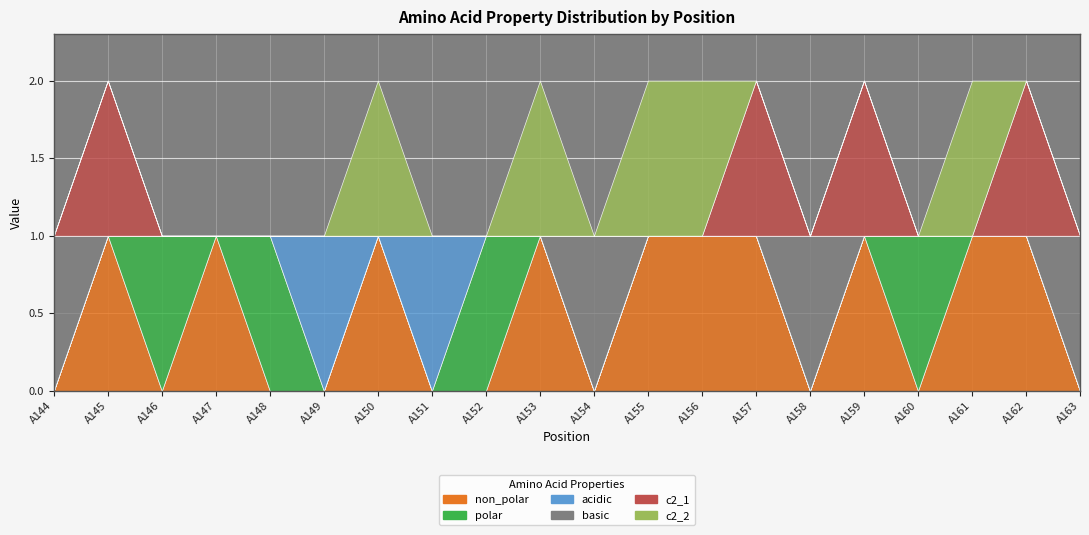

How many times do non_polar and polar cross each other?

6